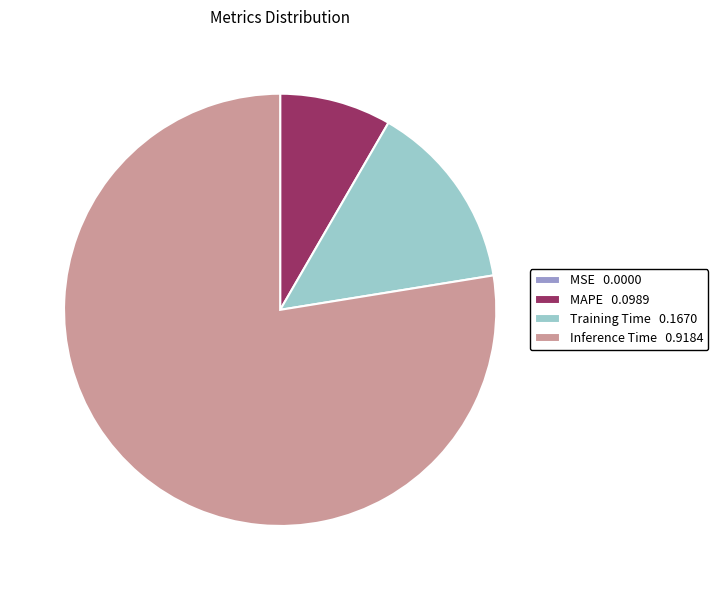

Approximately how many times larger is the value at MAPE 0.0989 compared to Training Time 0.1670?

0.6